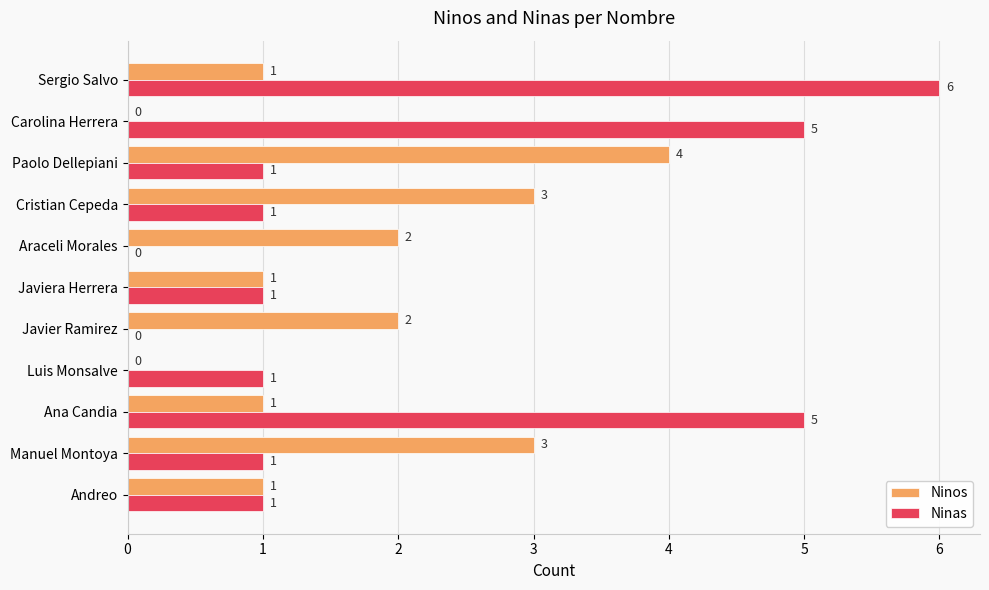

Read the Ninas value at Sergio Salvo.

6